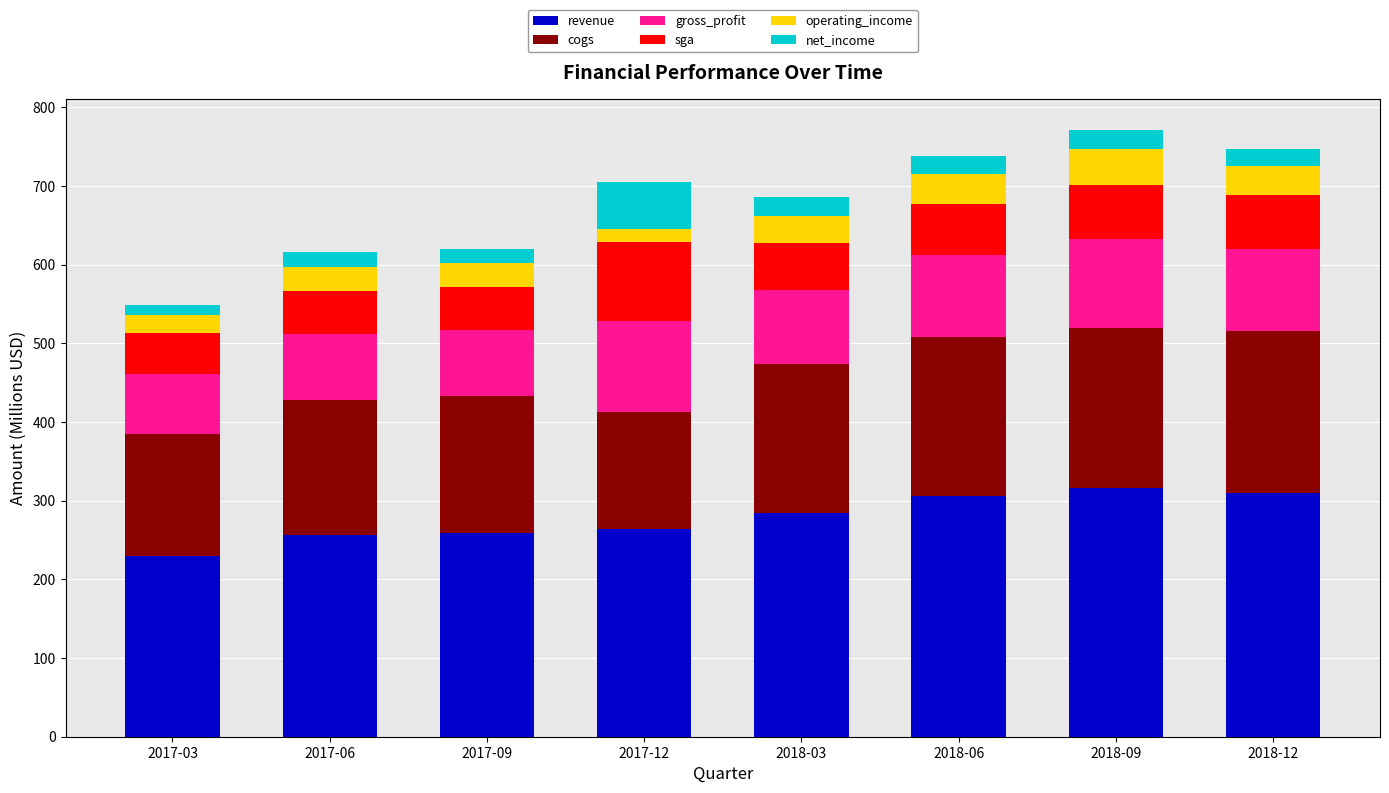

How many data points does each series have?

8